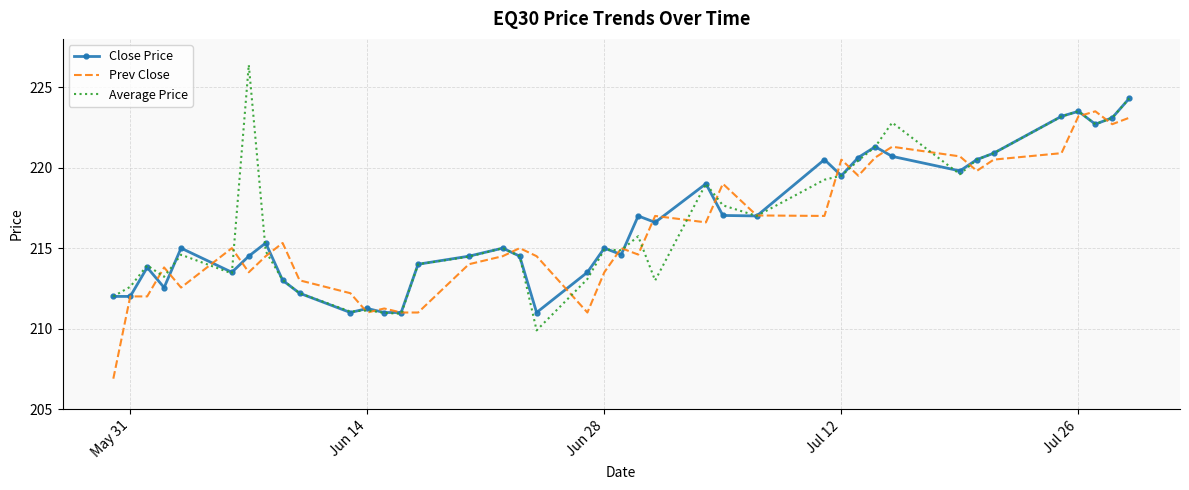

What is the smallest value displayed?

206.9